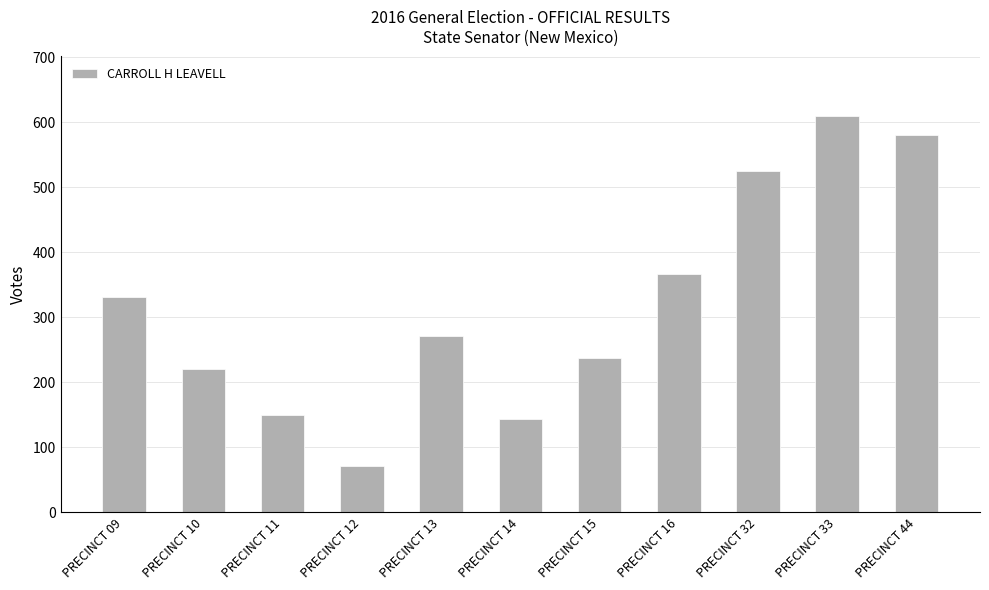

Reading left to right, list all the values displayed in this chart.

PRECINCT 09=331	PRECINCT 10=220	PRECINCT 11=149	PRECINCT 12=71	PRECINCT 13=271	PRECINCT 14=144	PRECINCT 15=237	PRECINCT 16=367	PRECINCT 32=525	PRECINCT 33=610	PRECINCT 44=580